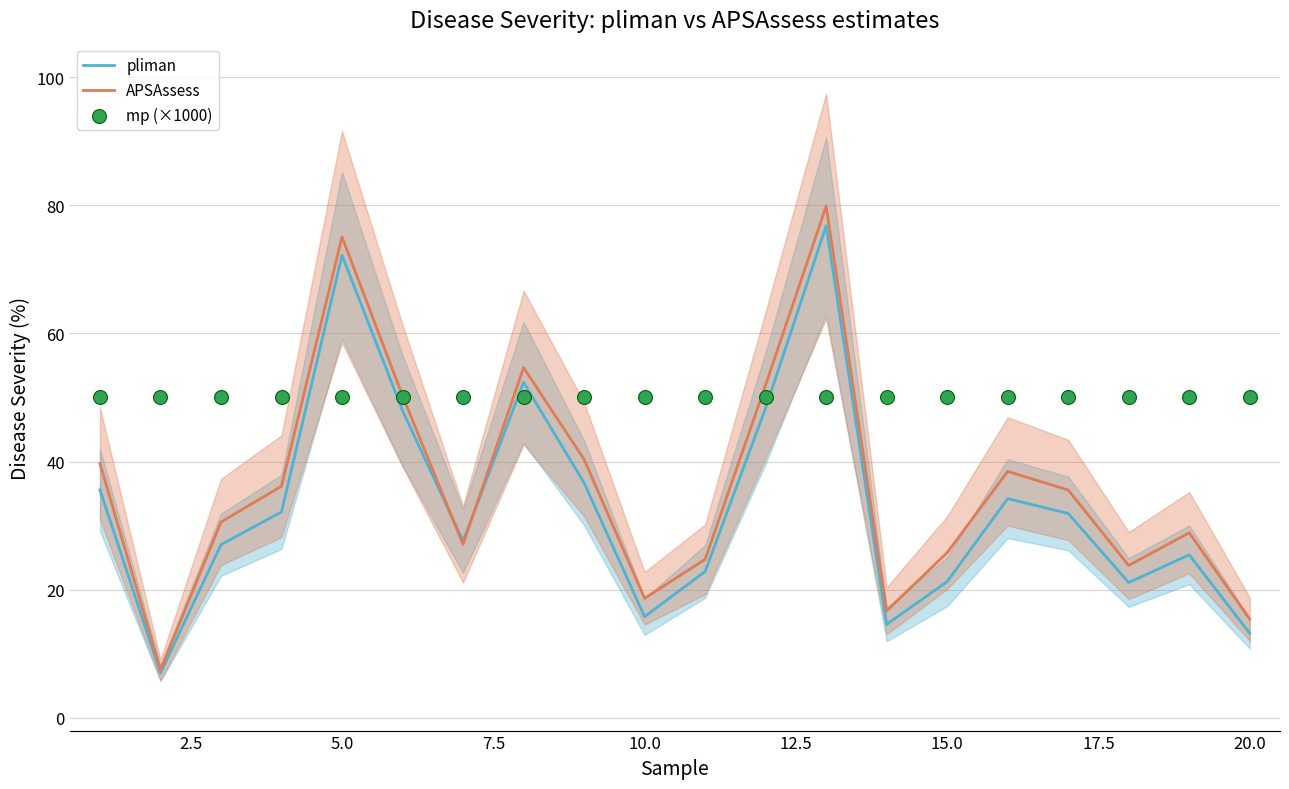

Which series reaches the minimum Y coordinate?

pliman